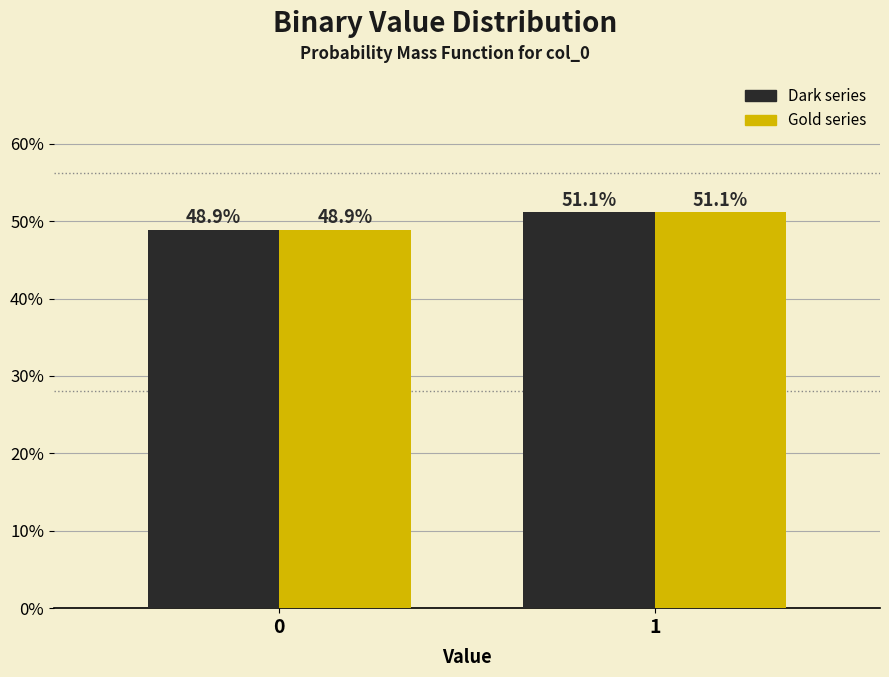

What is the total value across all series at 0?

97.8